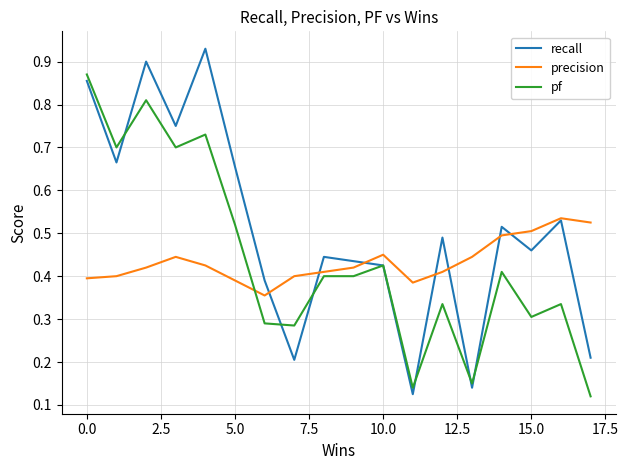

Which series has the widest spread of values?

recall